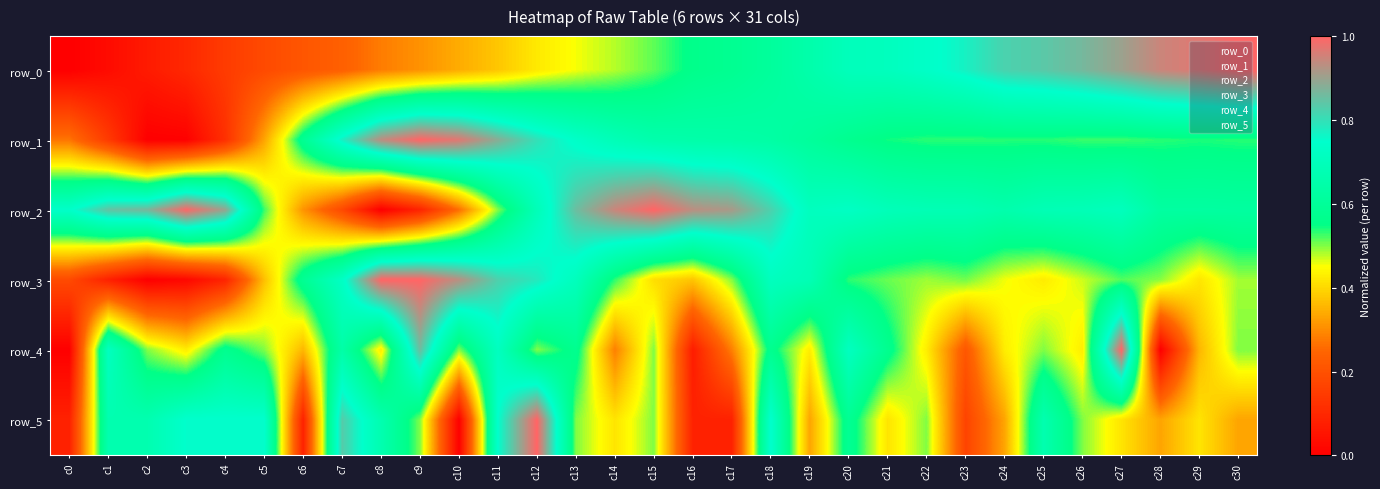

The value of row_0 at c18 is 0.6. True or false?

True